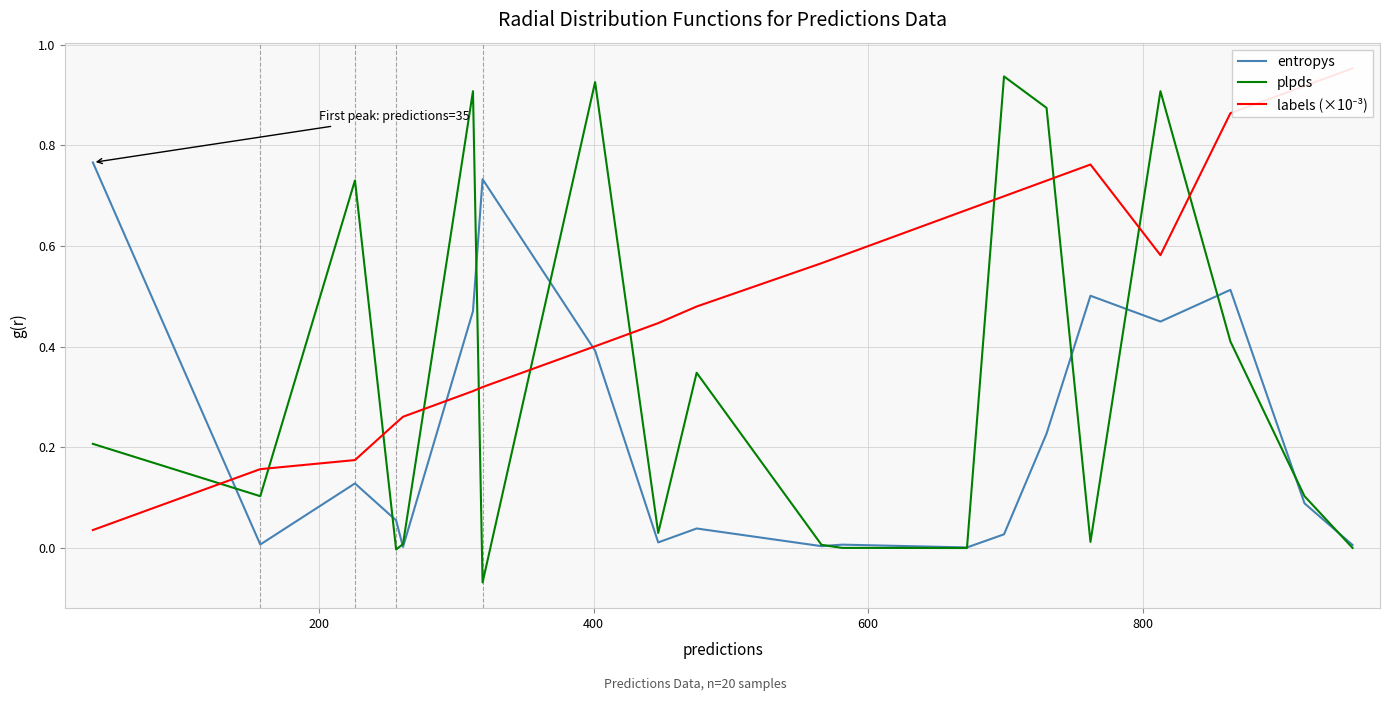

Which series has the largest range (max minus min)?

plpds